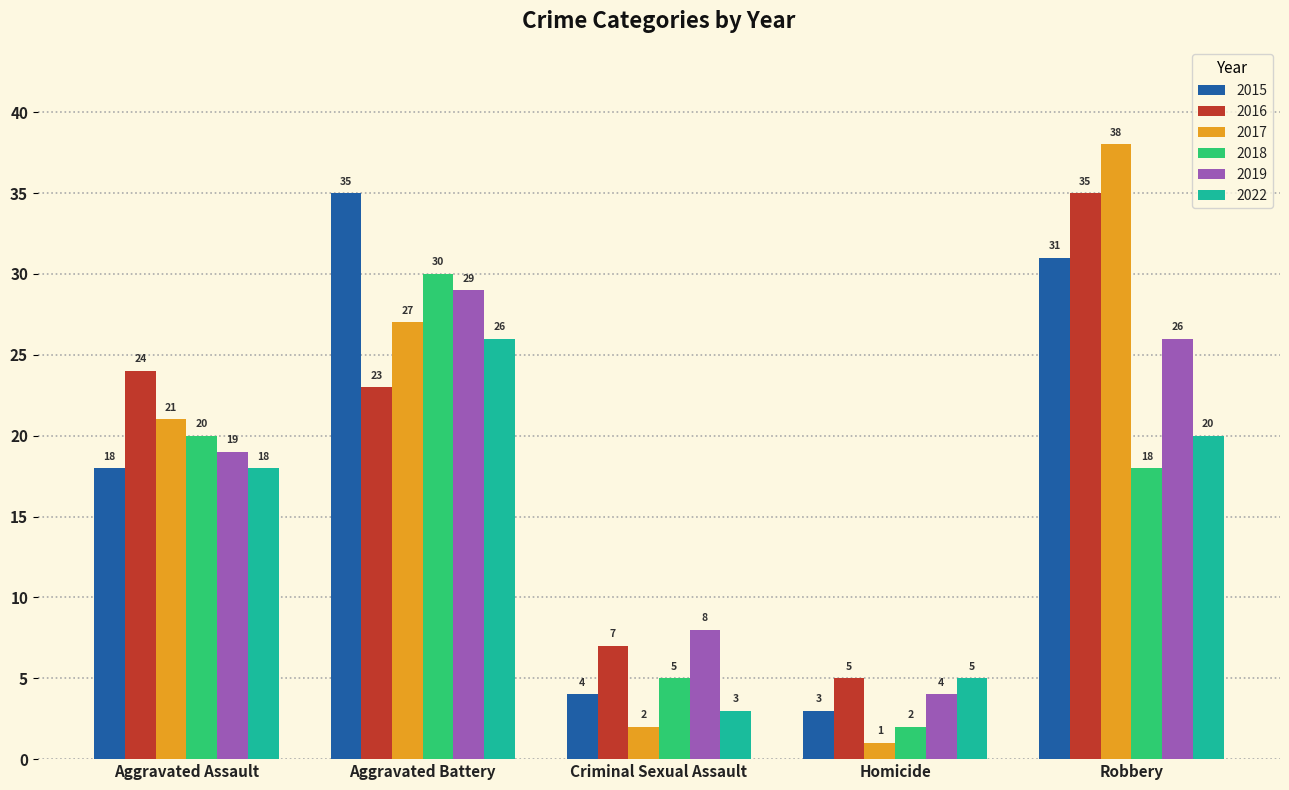

Which series has the widest spread of values?

2017